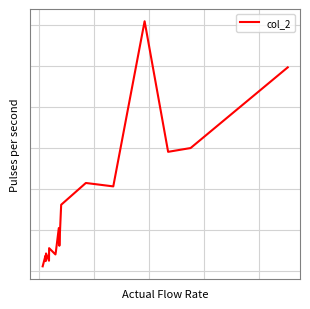

What is the maximum value shown in the chart?

1218270